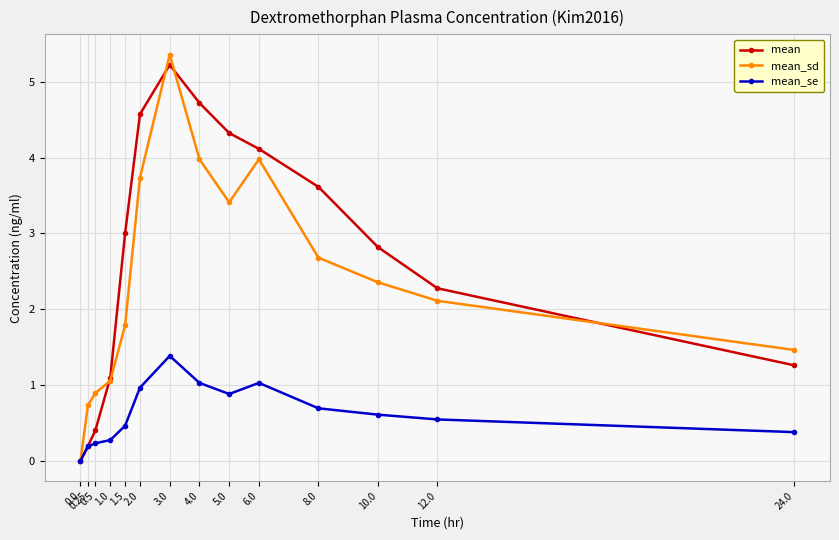

Which category has the highest value across all series?

3.0